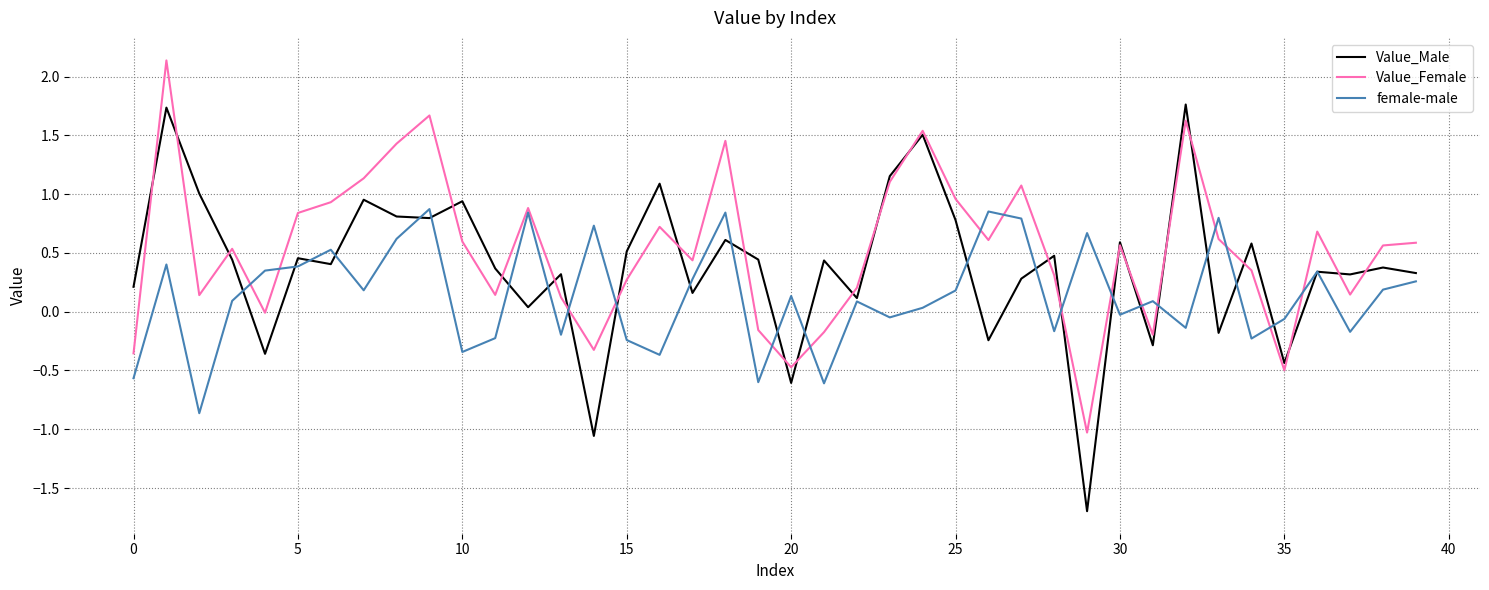

List the series in order of their peak value, highest first.

Value_Female, Value_Male, female-male